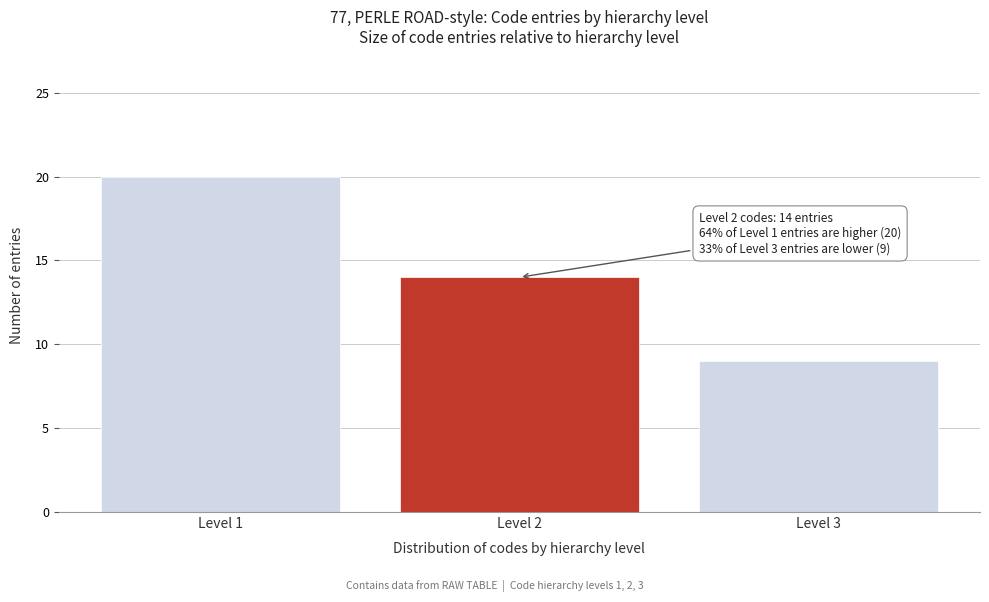

Reading left to right, transcribe all the data shown in this chart.

20	14	9